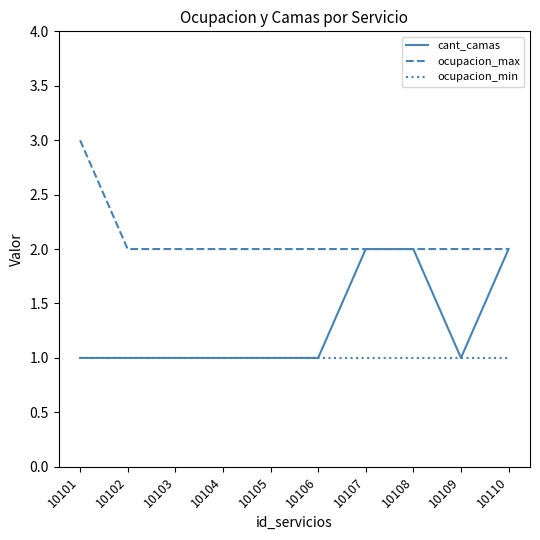

Between 10102 and 10110, which series saw the biggest shift?

cant_camas